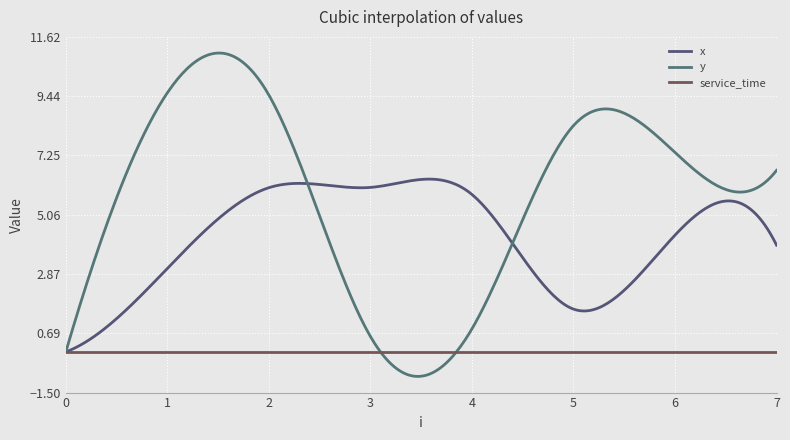

How many lines are shown in the chart?

3